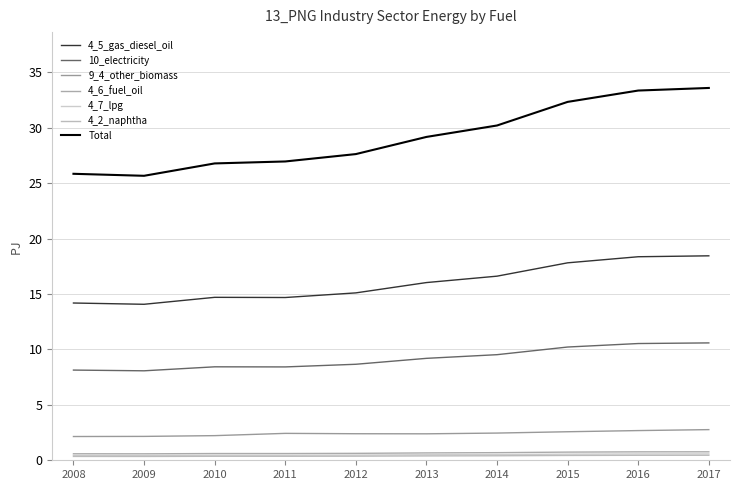

How many values in the 10_electricity series exceed 9?

5